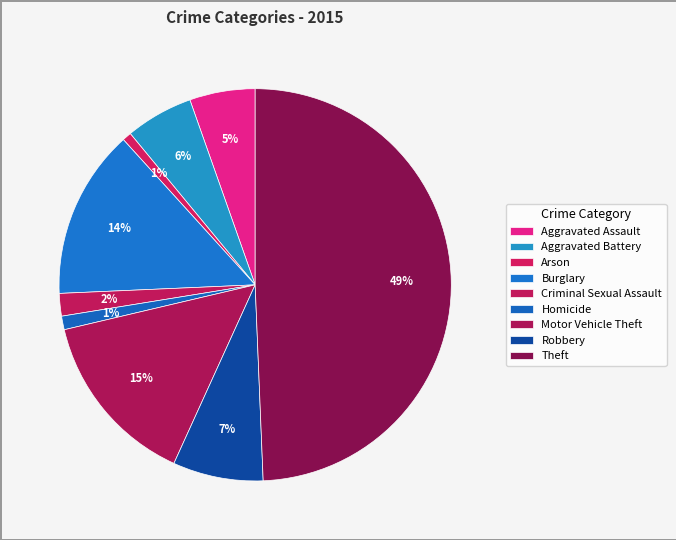

What percentage do Criminal Sexual Assault and Aggravated Battery together represent?

7.4%